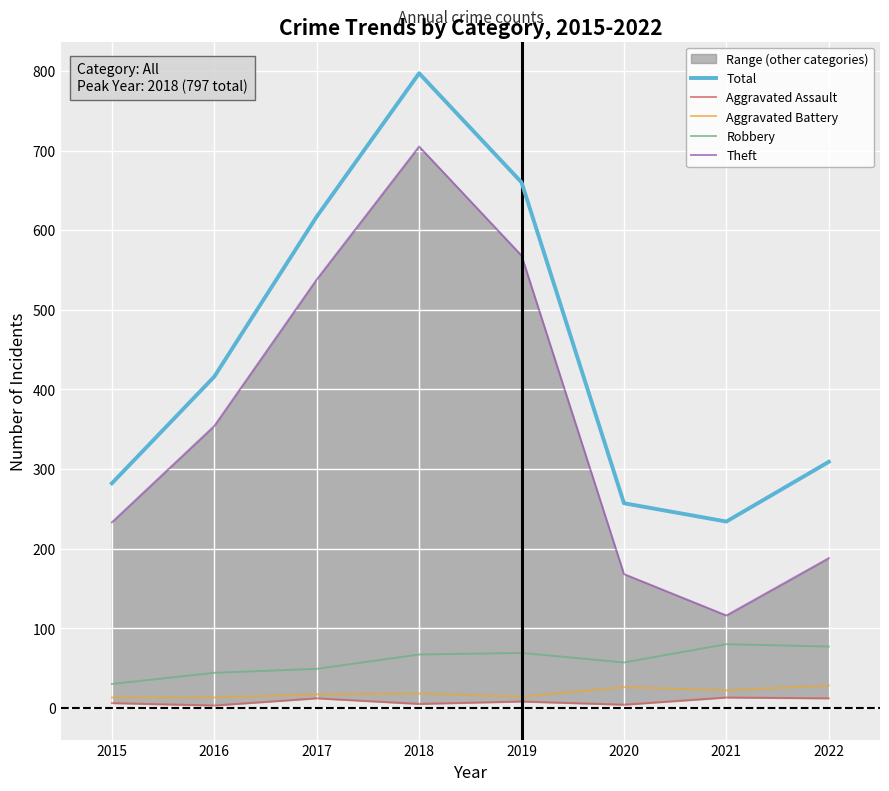

How many lines are shown in the chart?

5